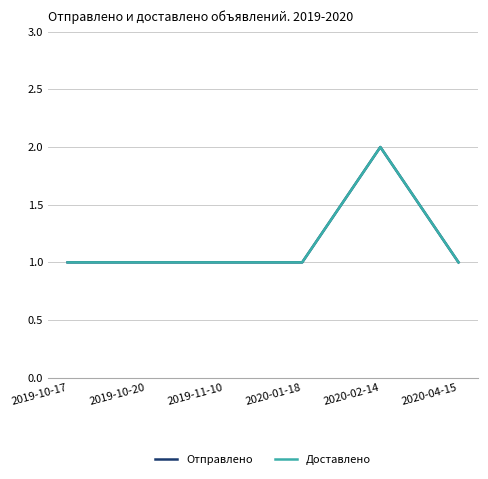

The value of Отправлено at 2020-01-18 is 0. True or false?

False